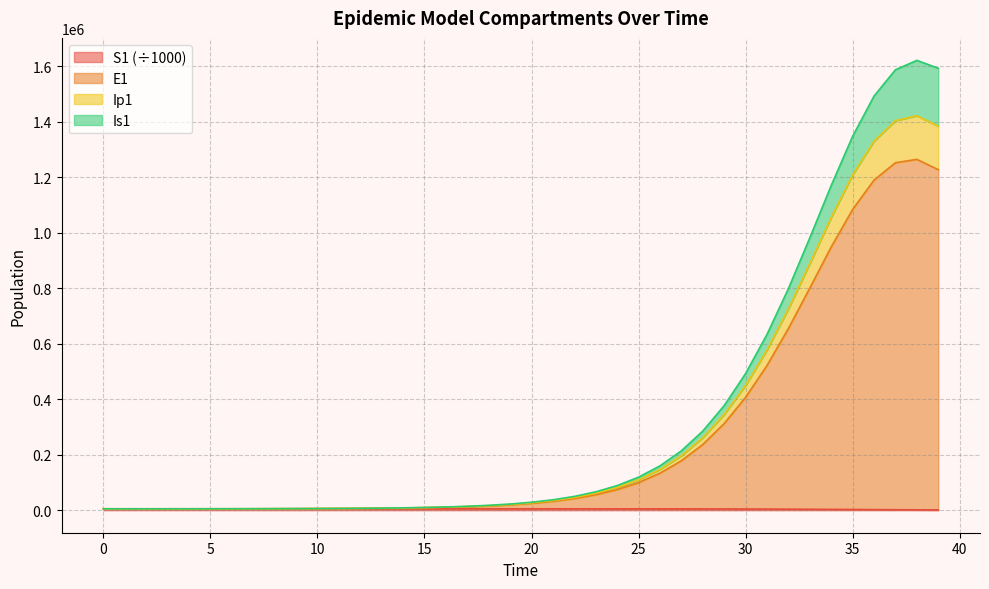

Which label corresponds to the largest value in the chart?

38